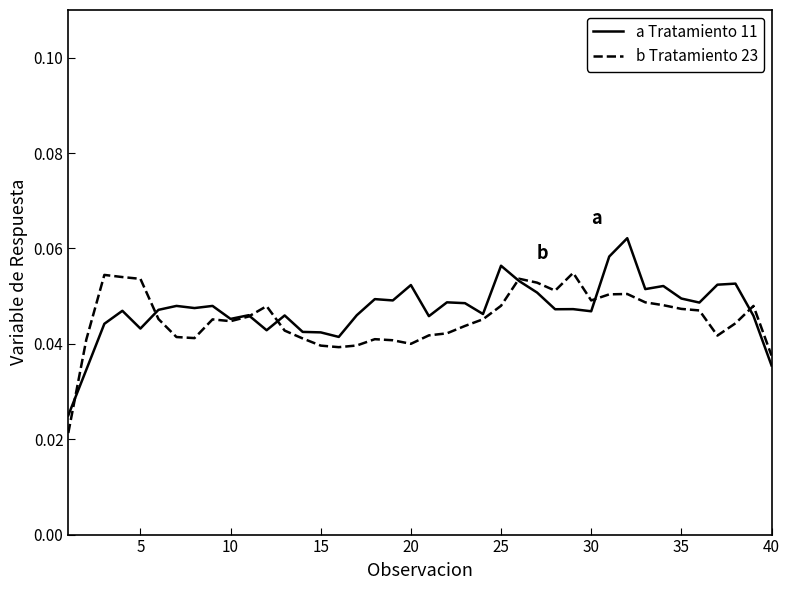

True or false: b Tratamiento 23 has more than 2 interior local peaks.

True